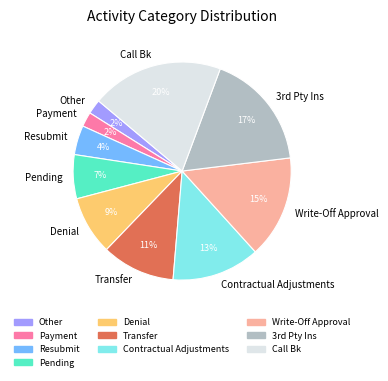

Is the sum of Resubmit and Transfer greater than half?

No